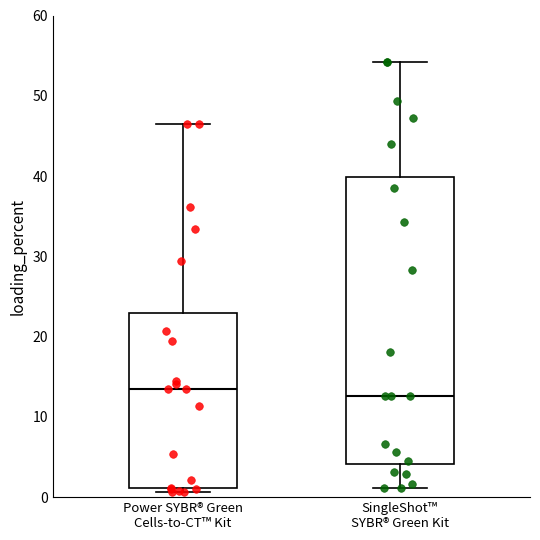

Where does the upper whisker of the box for SingleShot™ SYBR® Green Kit end on the y-axis? The values are not printed on the chart, so give them approximately, as read against the axis.

54